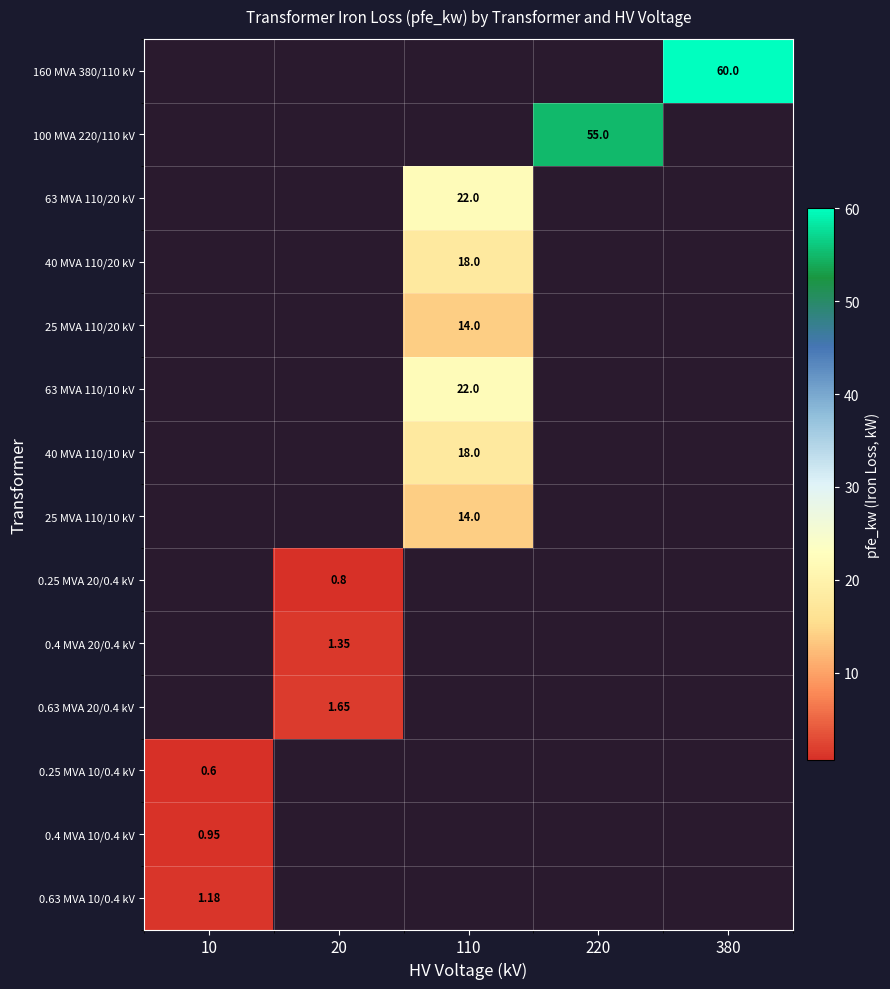

List the series in order of their peak value, highest first.

0.63 MVA 10/0.4 kV, 0.4 MVA 10/0.4 kV, 160 MVA 380/110 kV, 100 MVA 220/110 kV, 63 MVA 110/20 kV, 40 MVA 110/20 kV, 25 MVA 110/20 kV, 63 MVA 110/10 kV, 40 MVA 110/10 kV, 25 MVA 110/10 kV, 0.25 MVA 20/0.4 kV, 0.4 MVA 20/0.4 kV, 0.63 MVA 20/0.4 kV, 0.25 MVA 10/0.4 kV